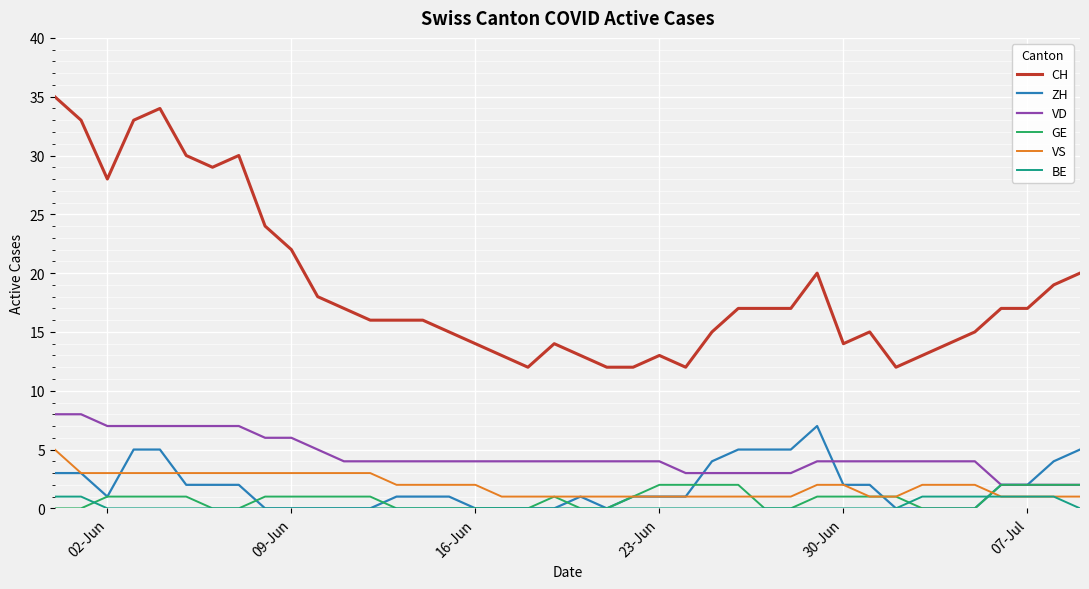

True or false: CH and ZH cross at least once.

False